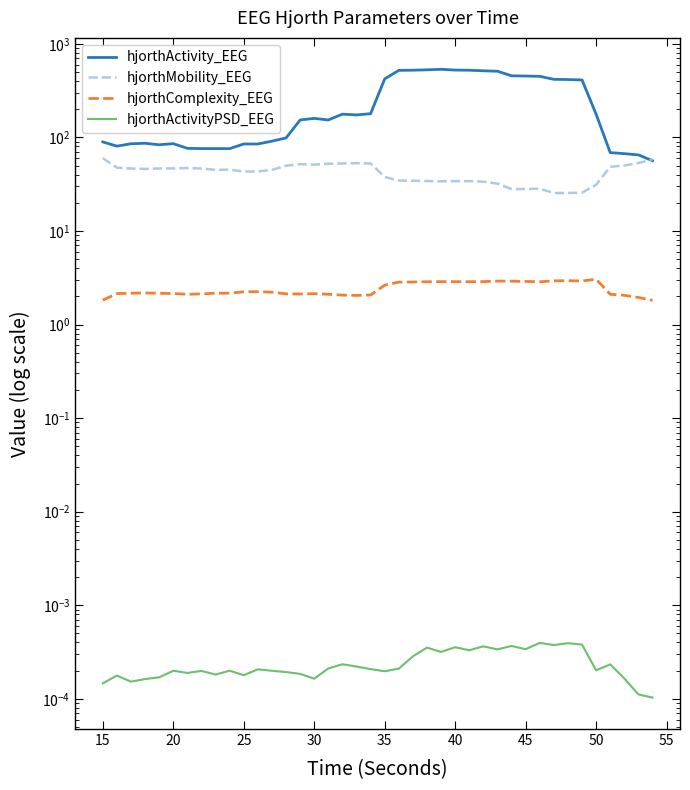

How many data points in hjorthMobility_EEG are above 45?

20